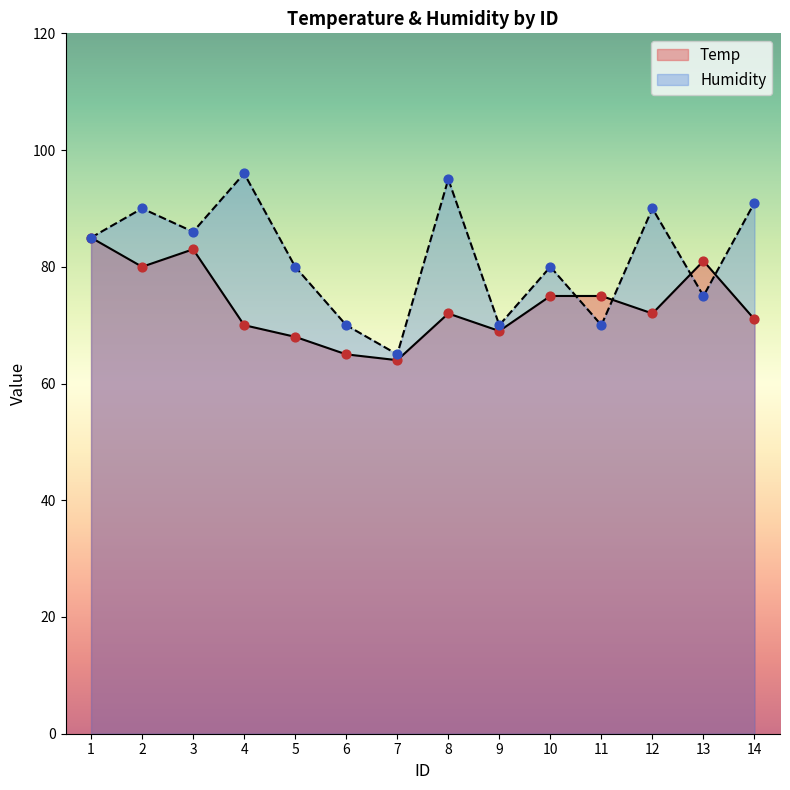

At how many categories does at least one series exceed 74?

11